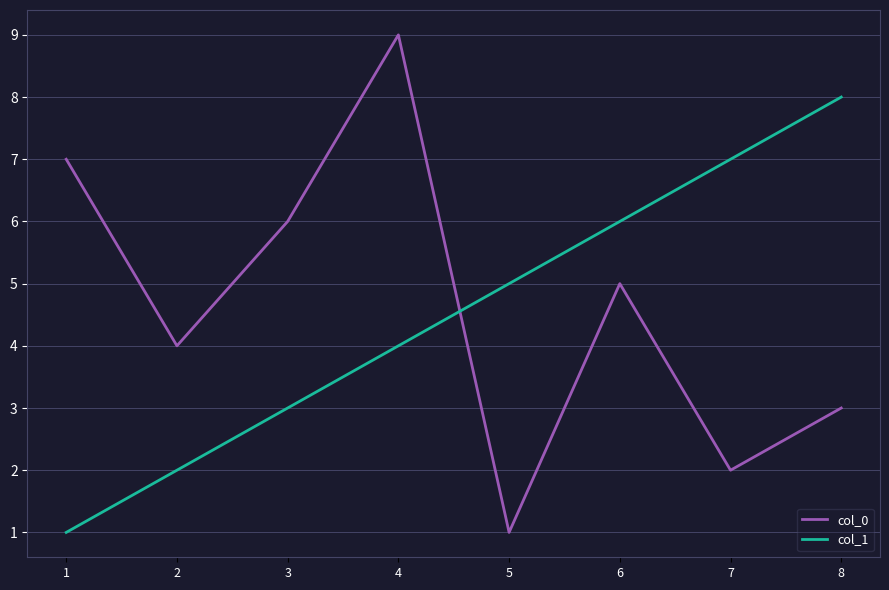

Between 3 and 4, which series saw the biggest shift?

col_0